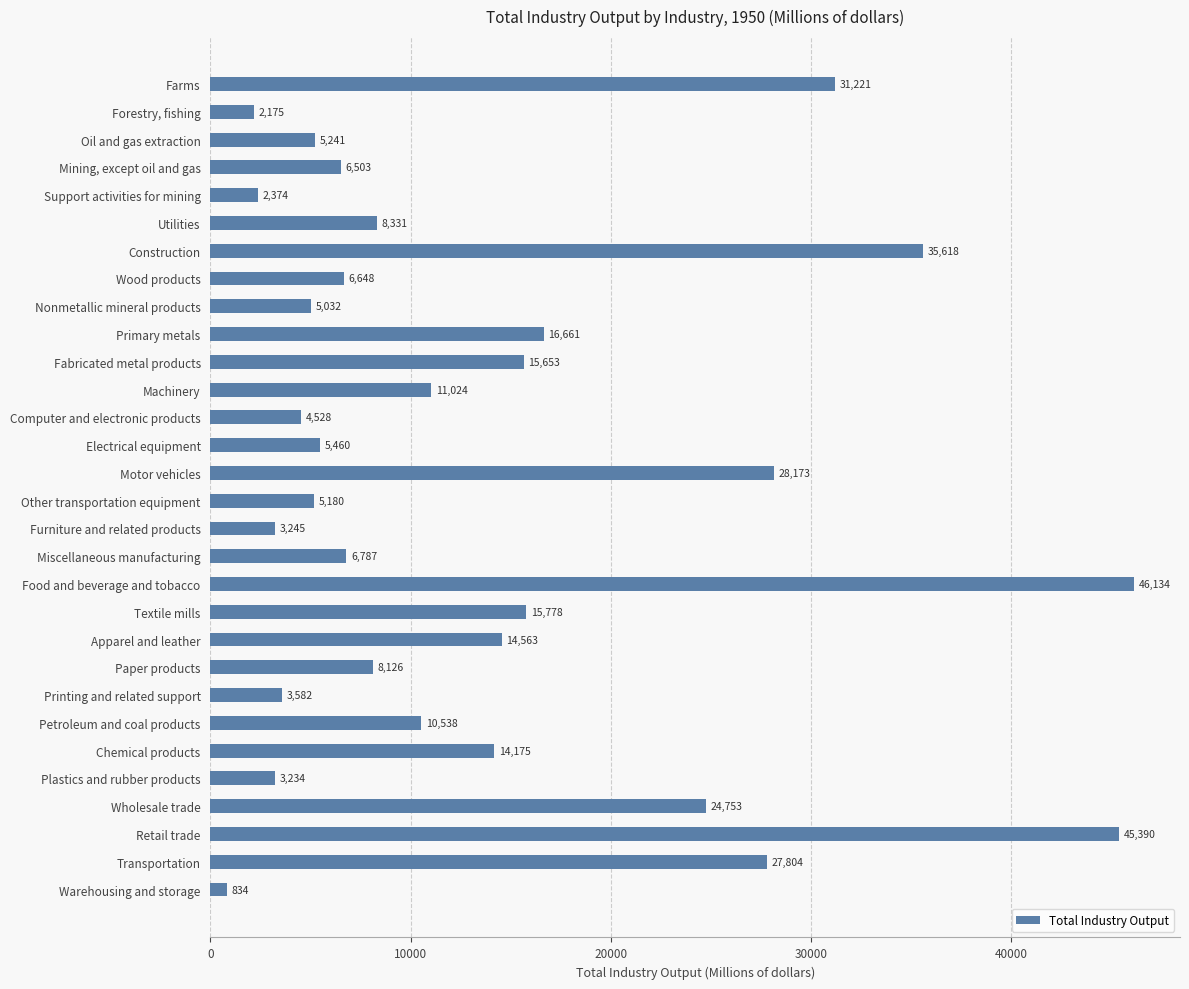

Which label corresponds to the largest value in the chart?

Food and beverage and tobacco